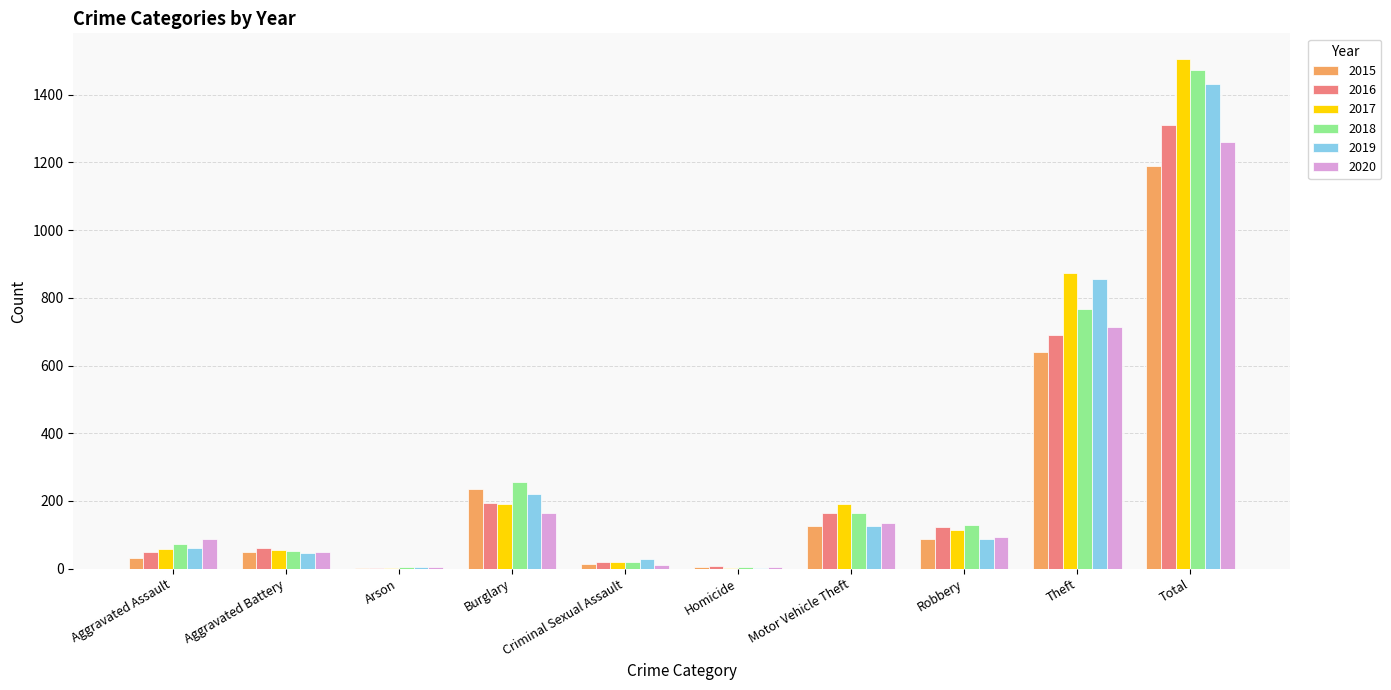

The 2016 series shows 194 at Burglary. True or false?

True